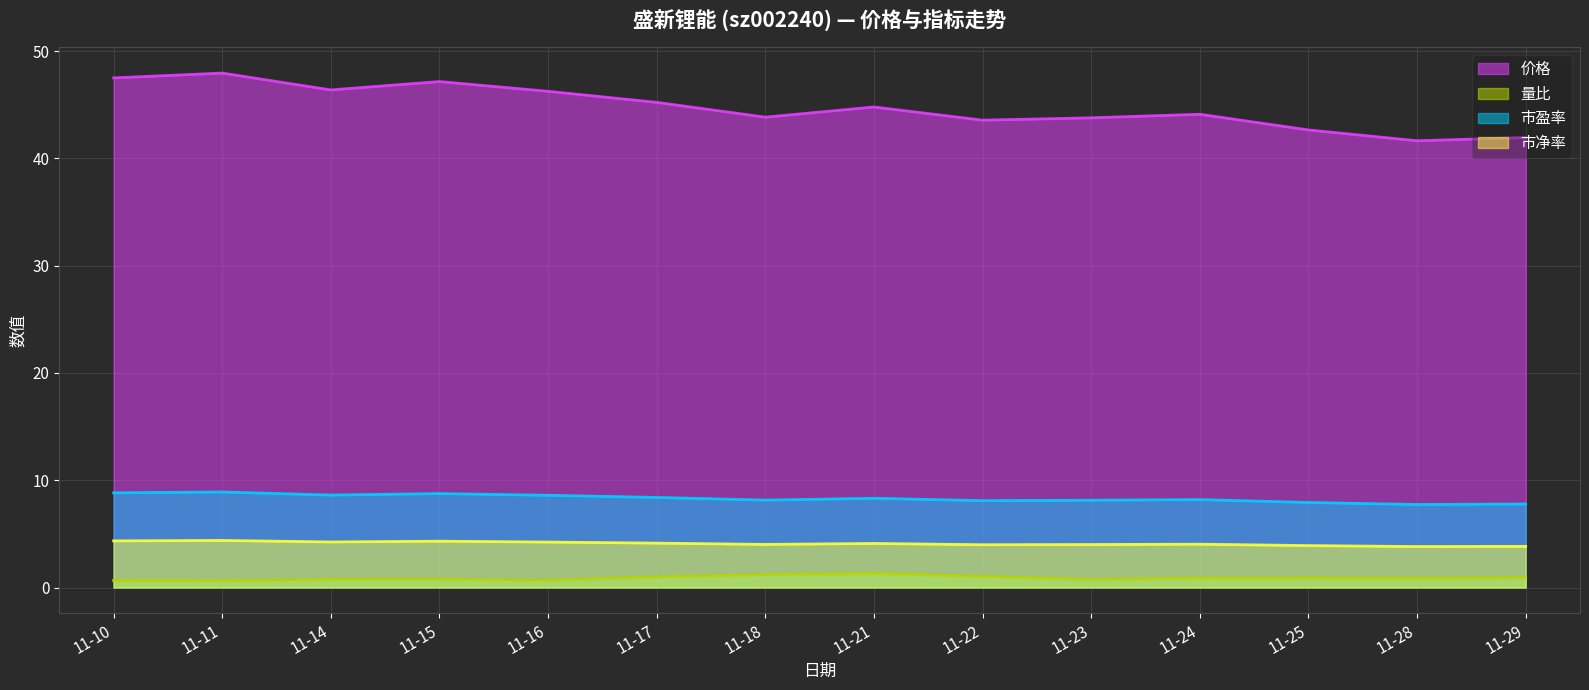

At 11-21, list the series in order from smallest to largest.

量比, 市净率, 市盈率, 价格